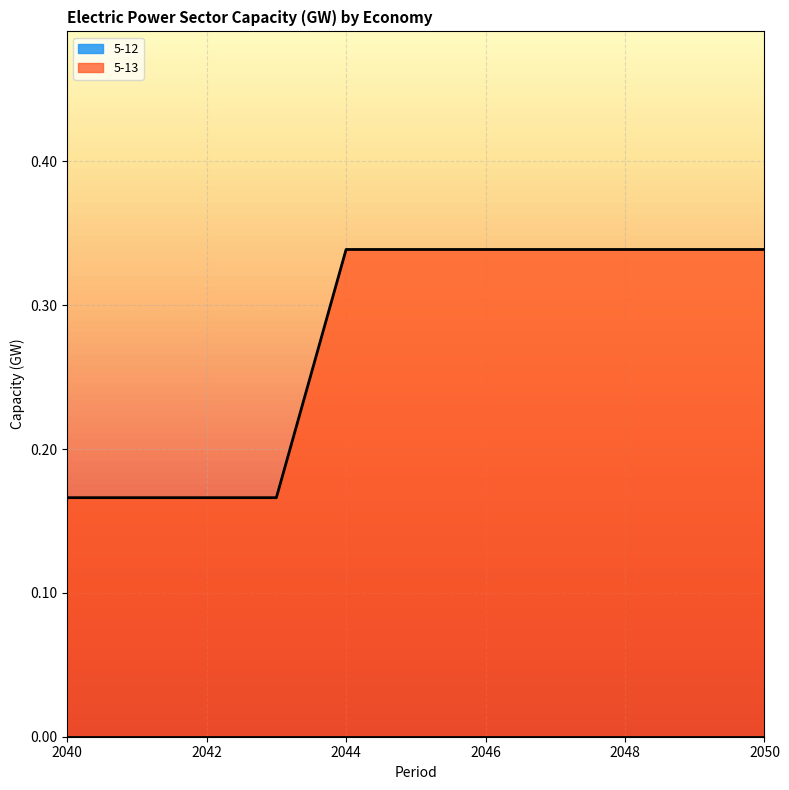

Reading left to right, list all the values displayed in this chart.

2040=0.2	2041=0.2	2042=0.2	2043=0.2	2044=0.3	2045=0.3	2046=0.3	2047=0.3	2048=0.3	2049=0.3	2050=0.3